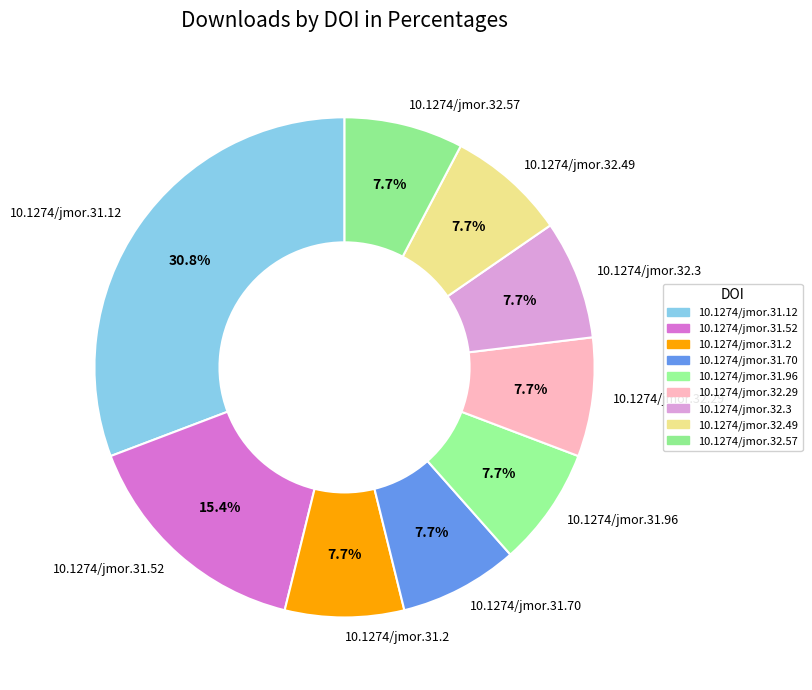

Is there a majority slice in this chart?

No